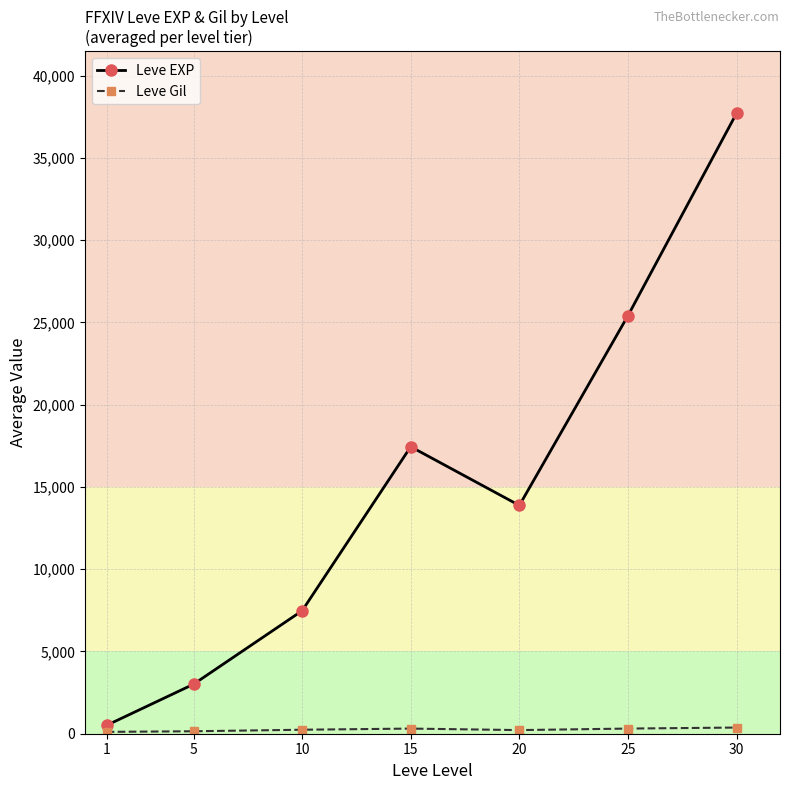

Which series has the largest total across all categories?

Leve EXP